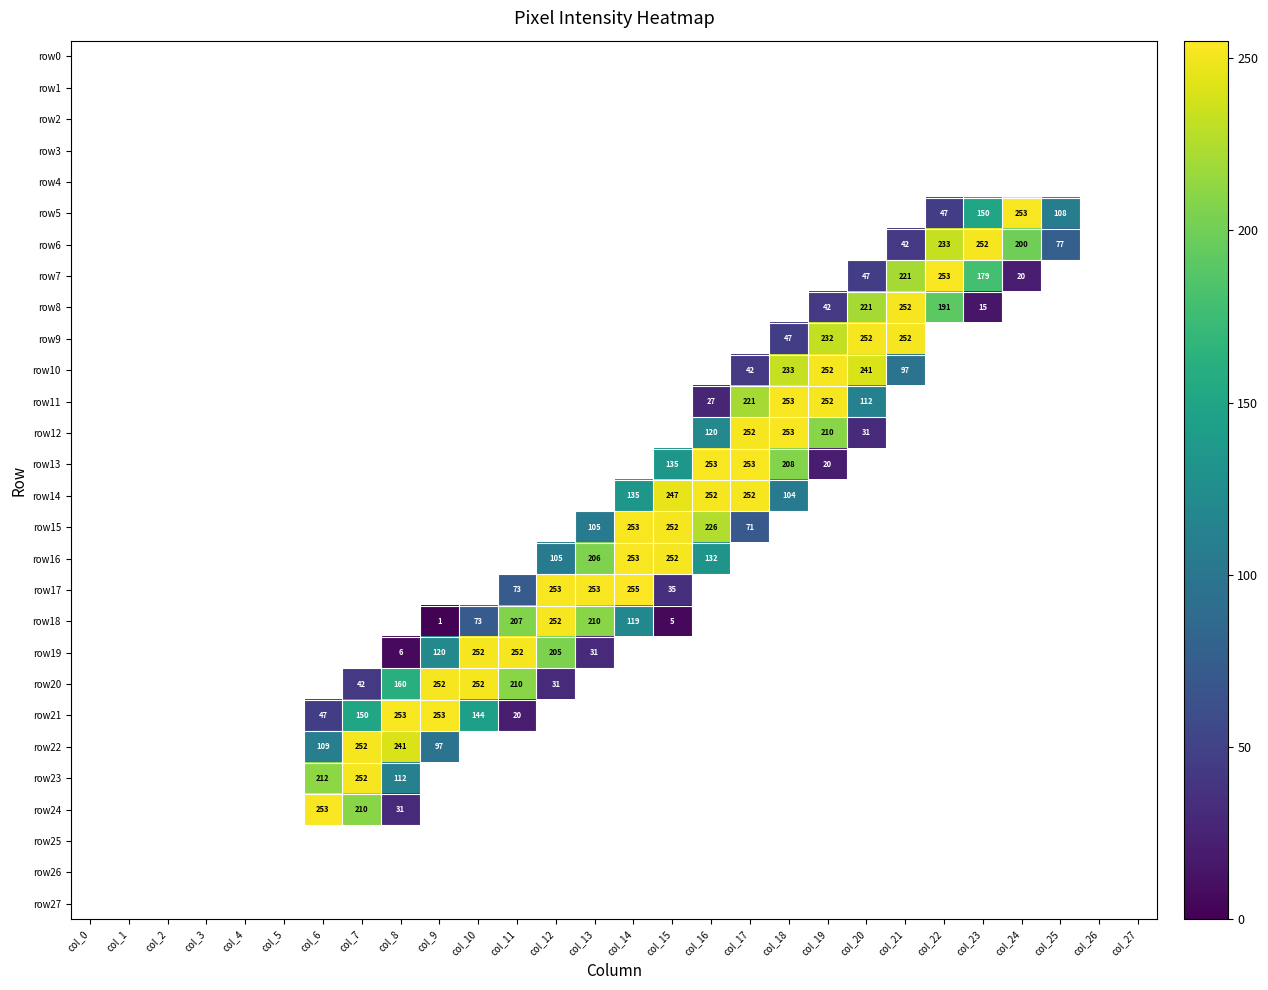

What is the maximum value shown in the chart?

255.0